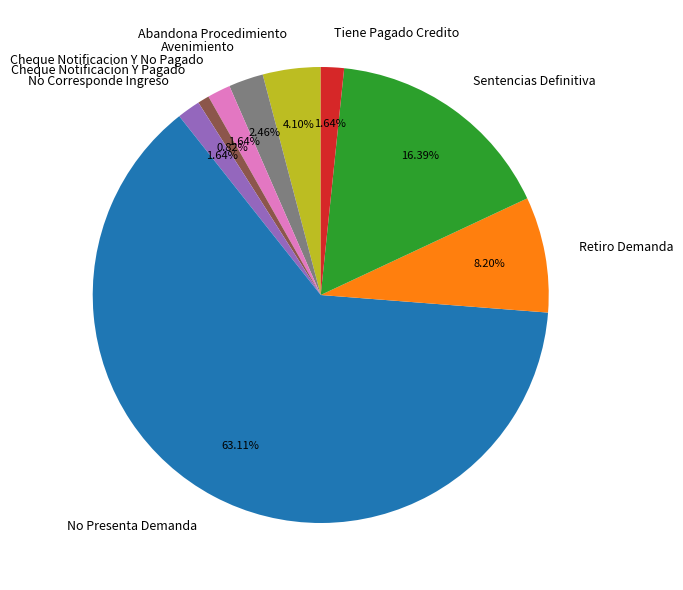

True or false: Cheque Notificacion Y No Pagado accounts for 6% of the total.

False